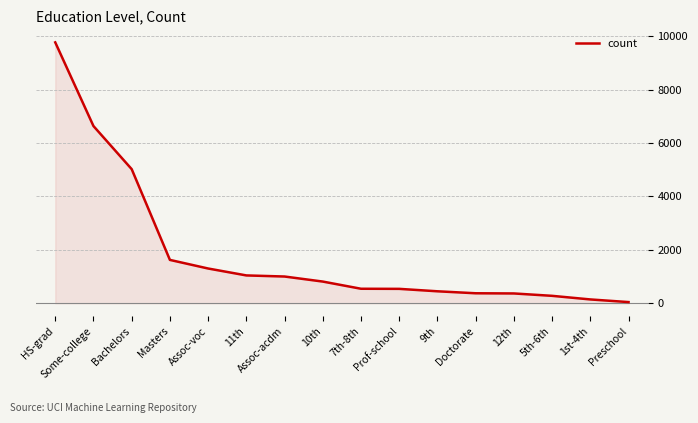

How many lines are shown in the chart?

1